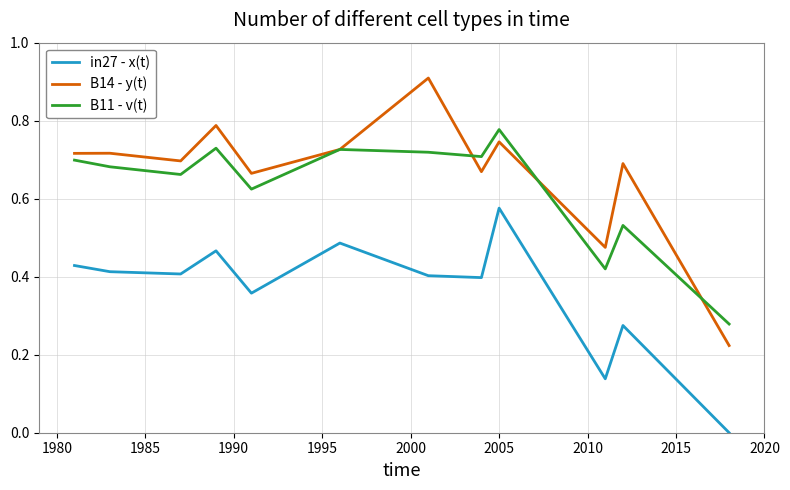

True or false: in27 - x(t) and B11 - v(t) cross at least once.

False